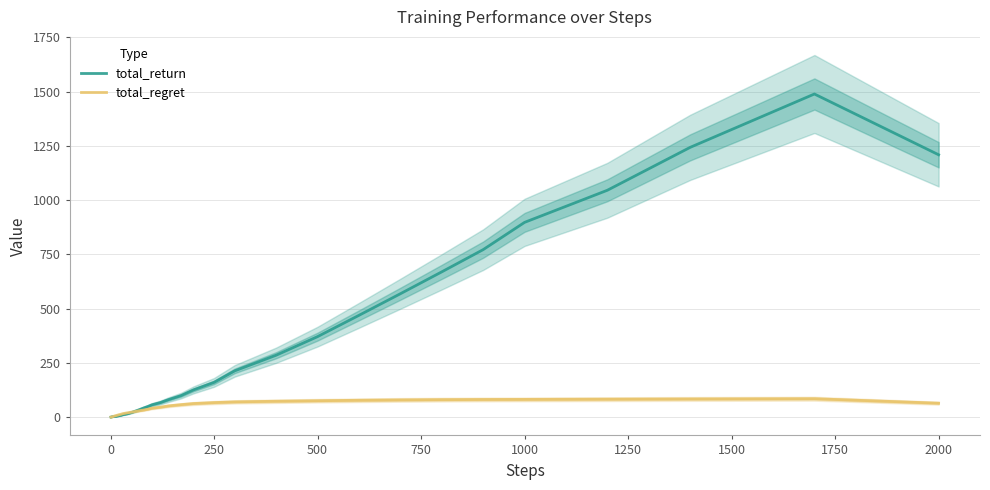

True or false: total_return has more than 1 interior local peaks.

False